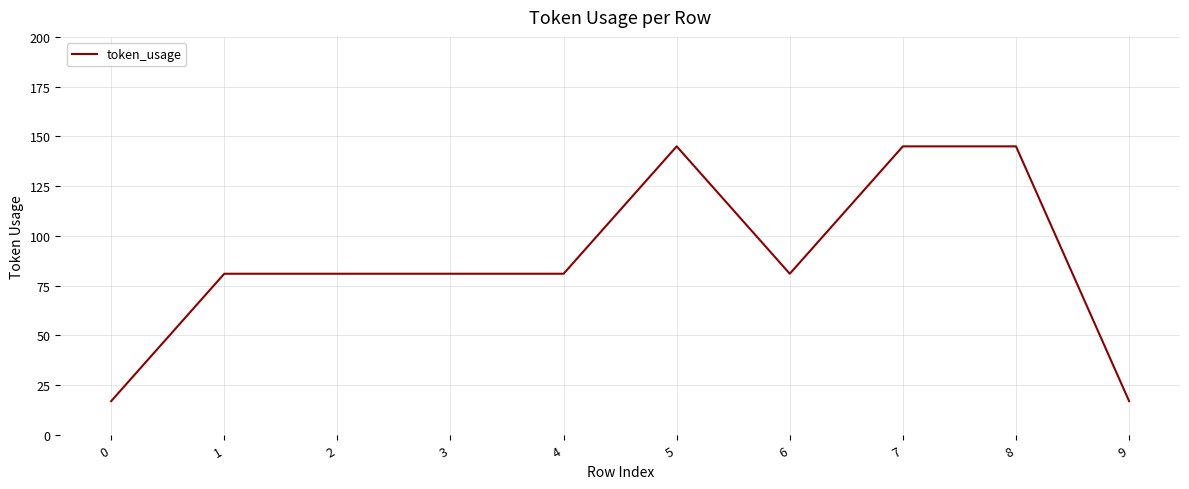

True or false: the data shows 17 at 9.

True